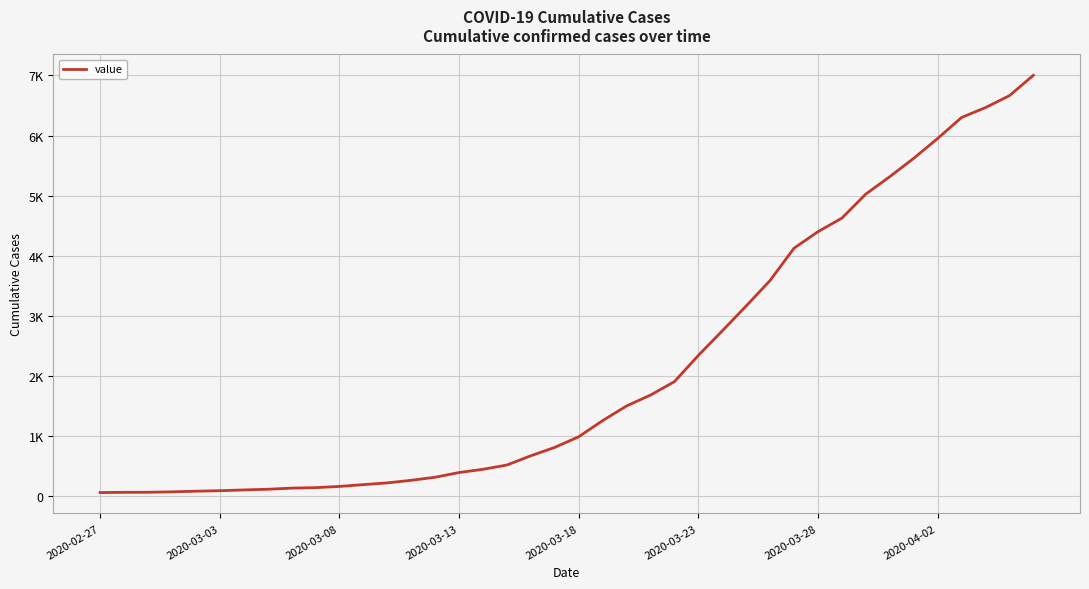

At which category does the chart reach its minimum across all series?

2020-02-27